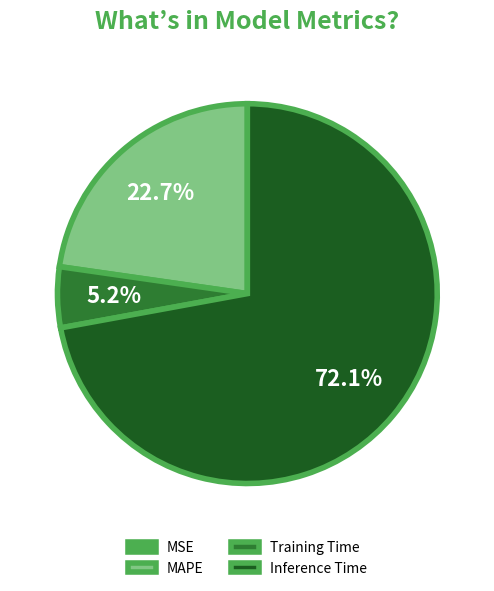

Is Inference Time the majority of the pie?

Yes